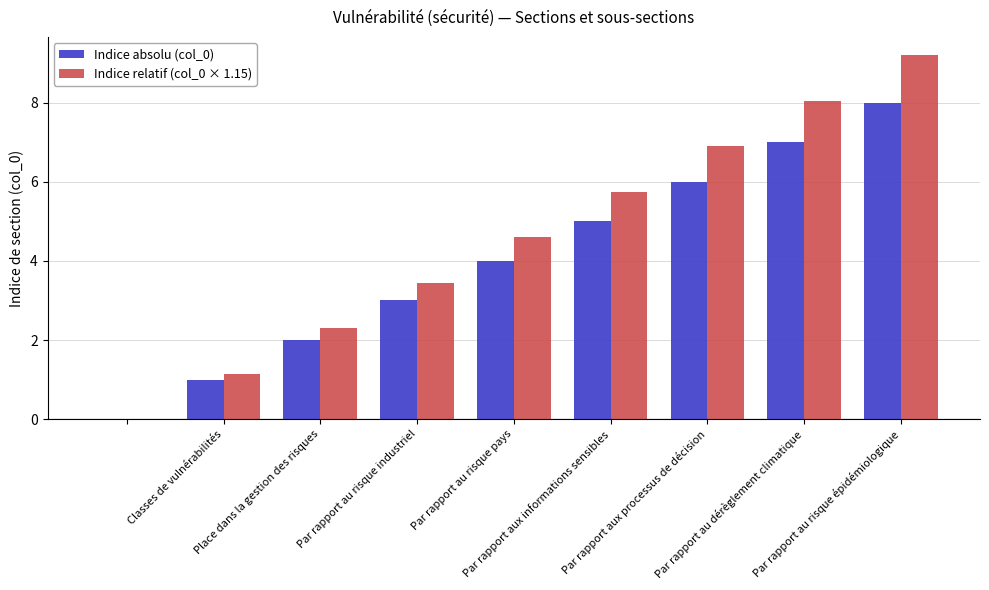

Which series has the widest spread of values?

Indice relatif (col_0 × 1.15)